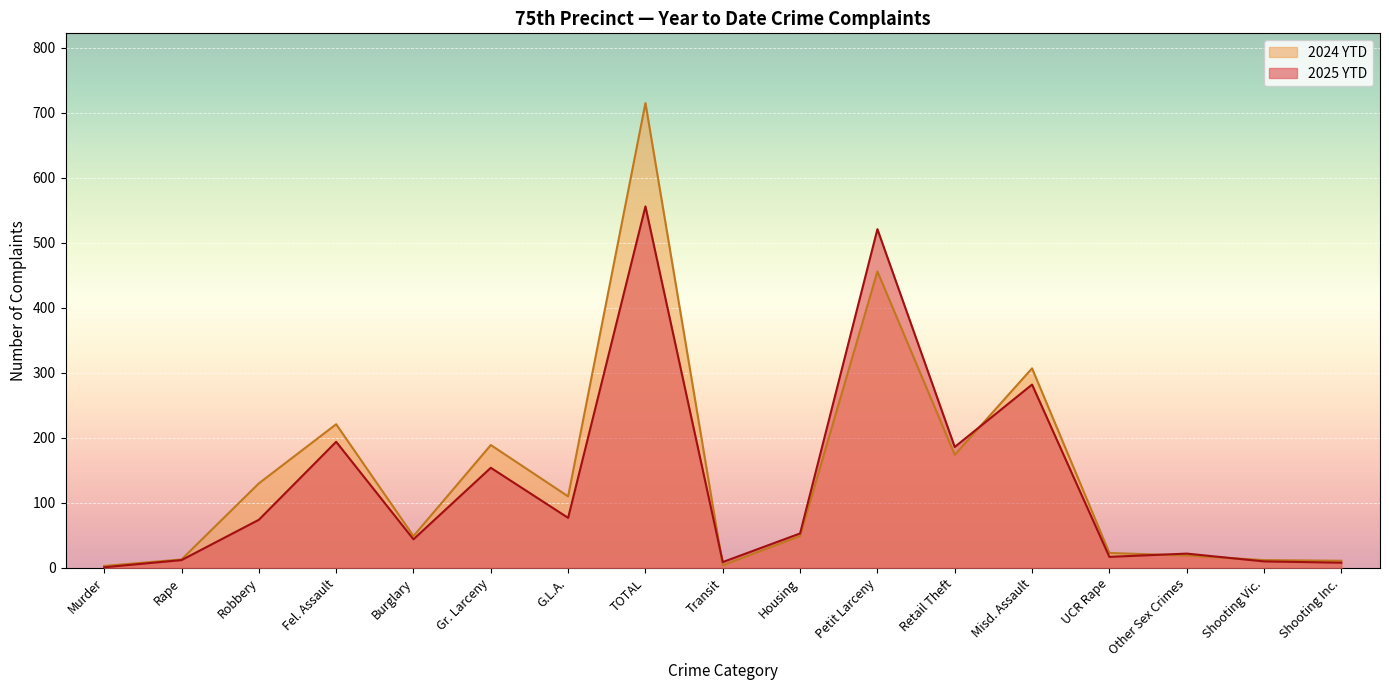

What is the difference between the highest and lowest values at Burglary?

5